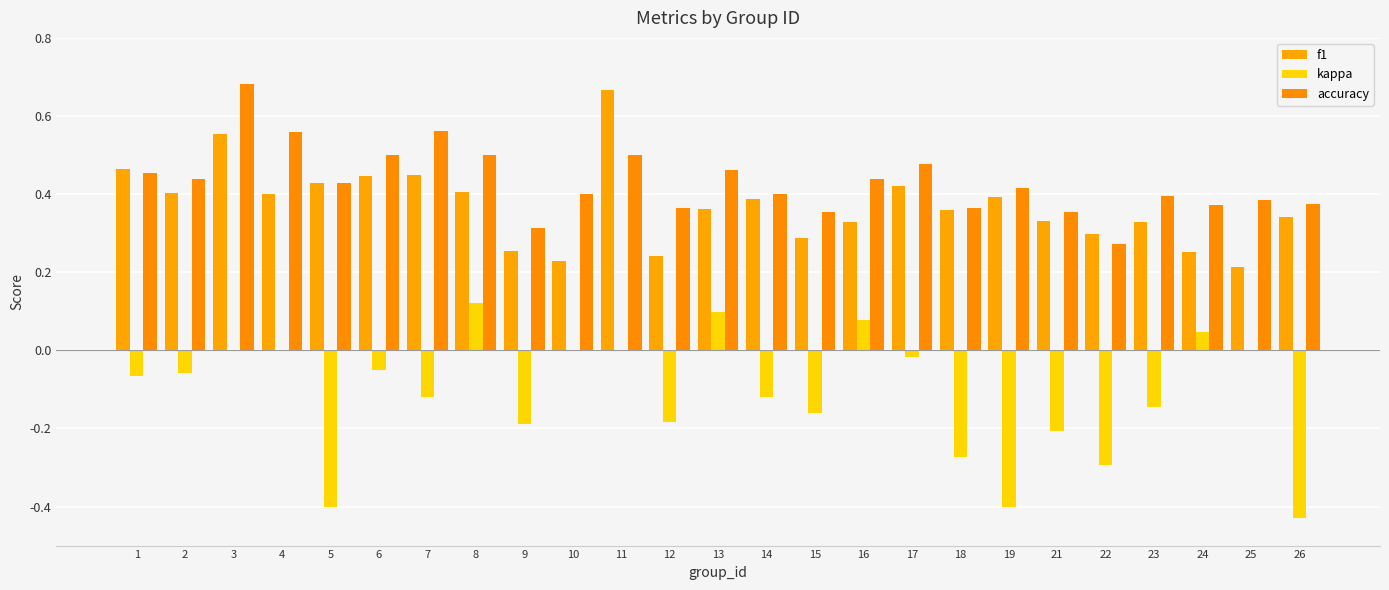

What is the value of the kappa bar at the 15th from the left?

-0.2